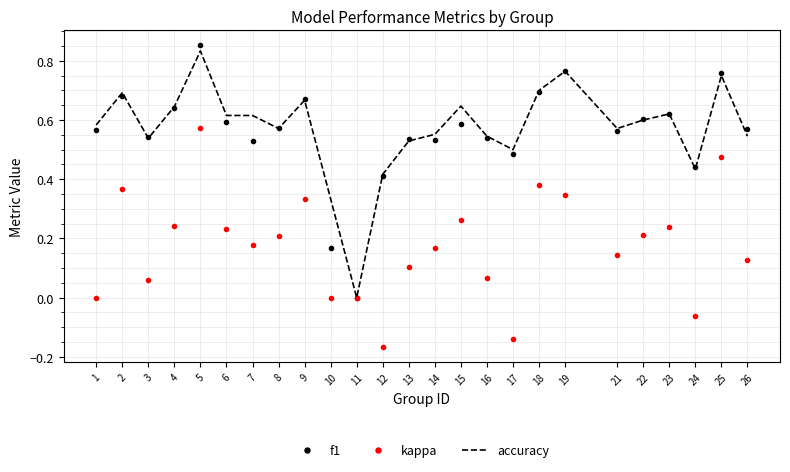

At which category does the chart reach its minimum across all series?

12